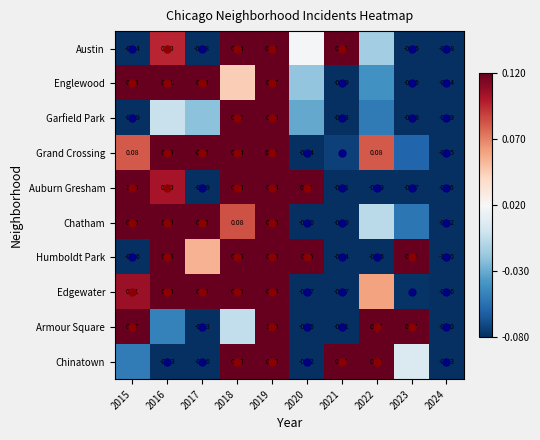

What is the spread (max minus min) of values at 2021?

0.6